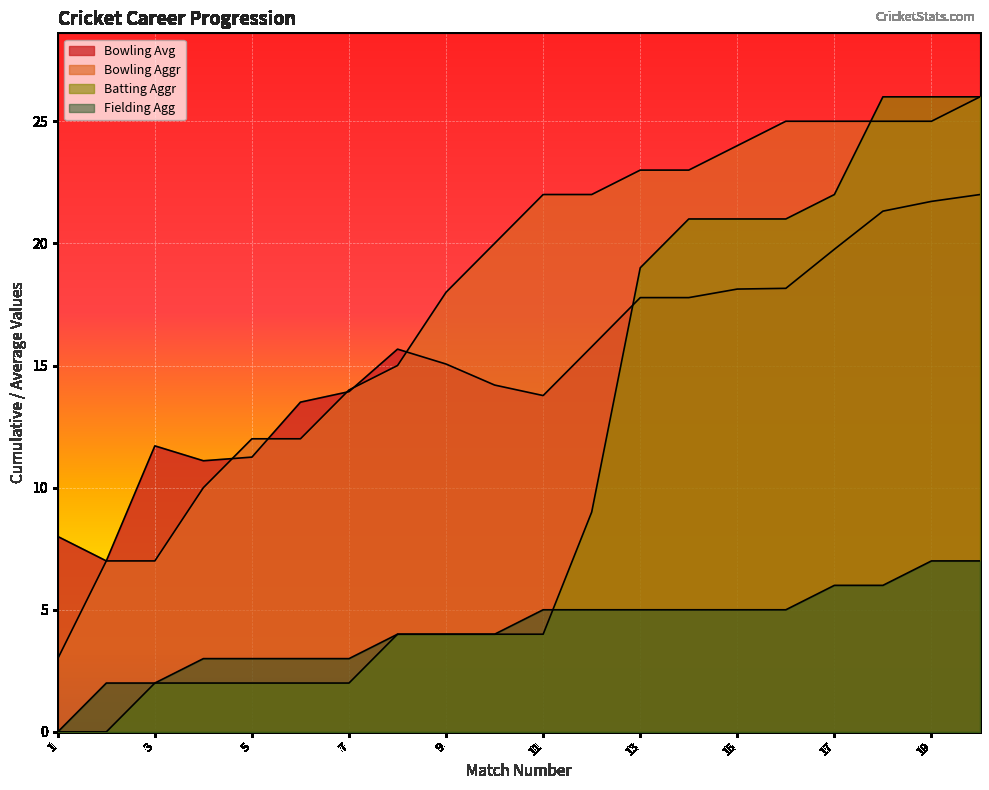

True or false: Fielding Agg and Bowling Avg intersect in this chart.

False